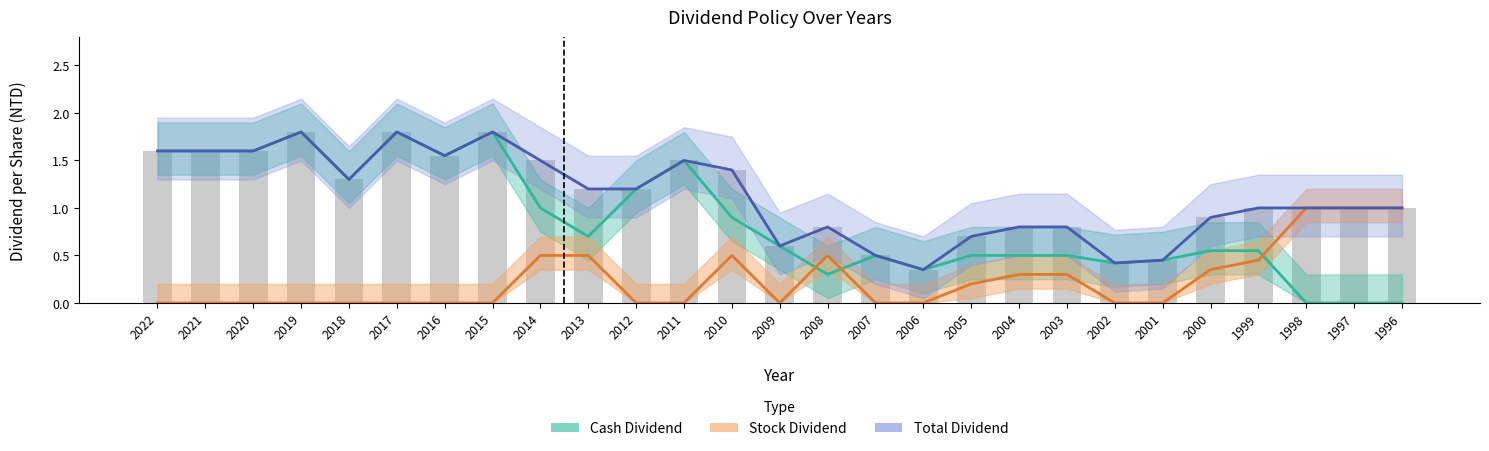

Which series has the largest total across all categories?

Total Dividend